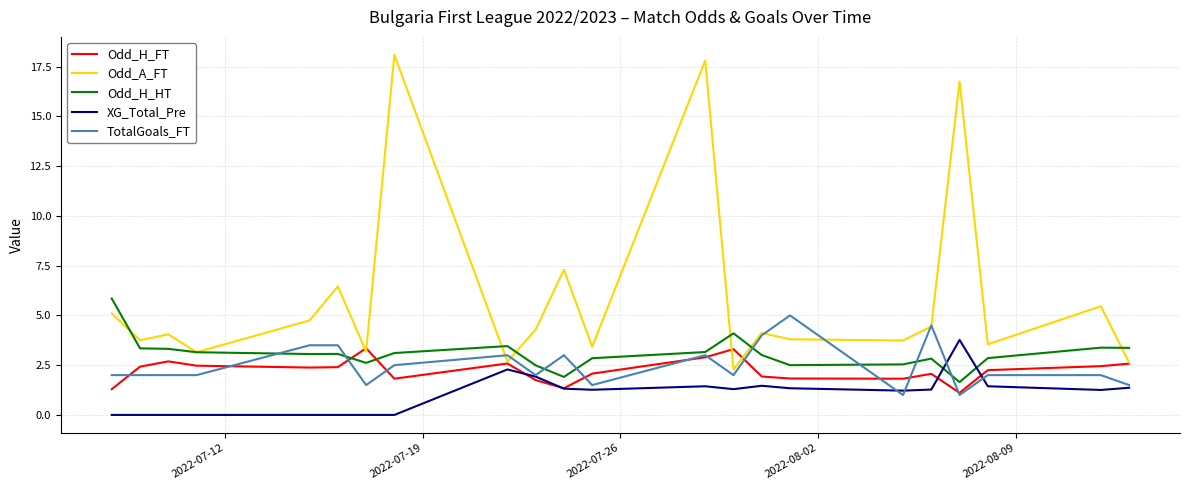

Which series has the largest total across all categories?

Odd_A_FT